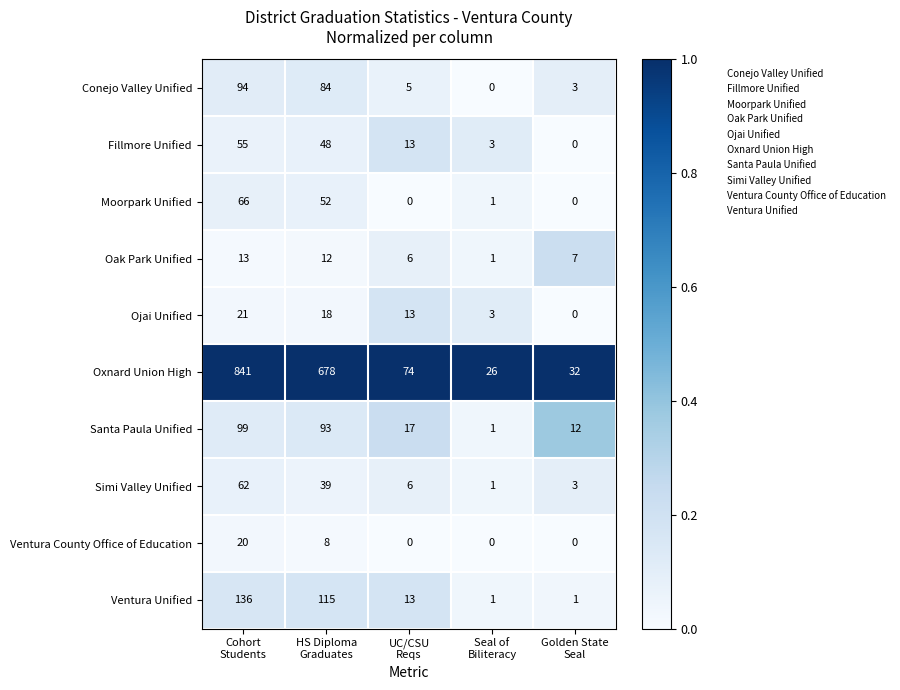

Count the Ventura County Office of Education values in the range 0 to 8.

4